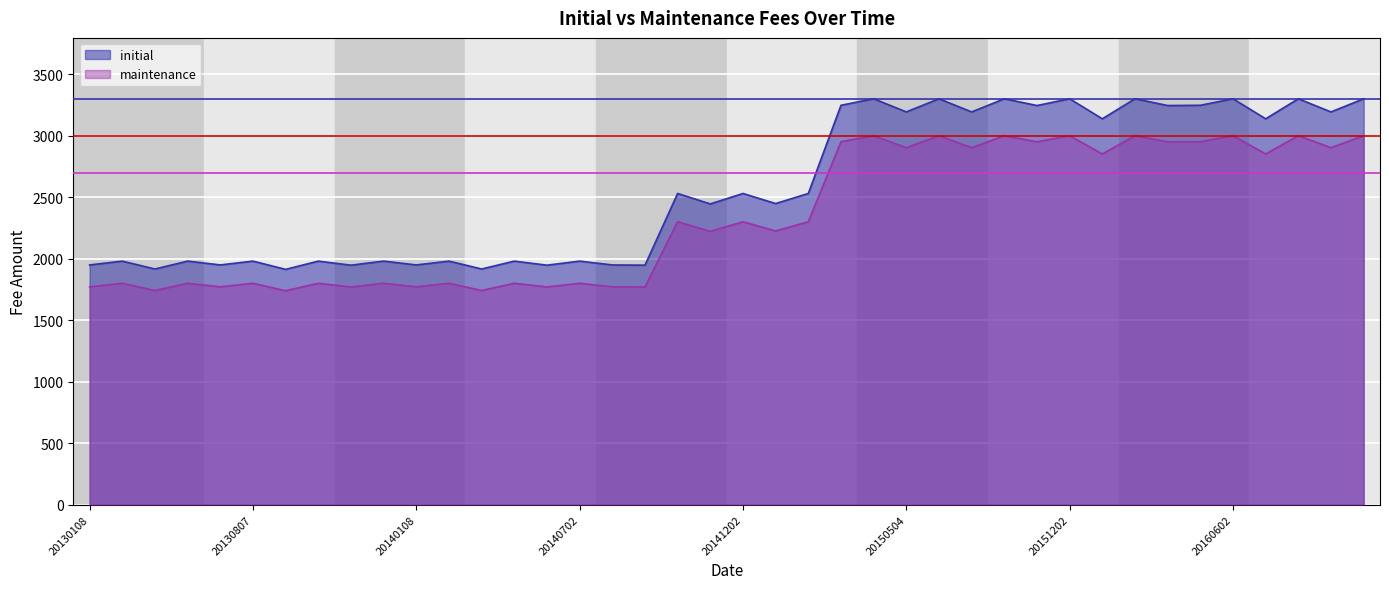

Where is the first local maximum for initial?

20130207